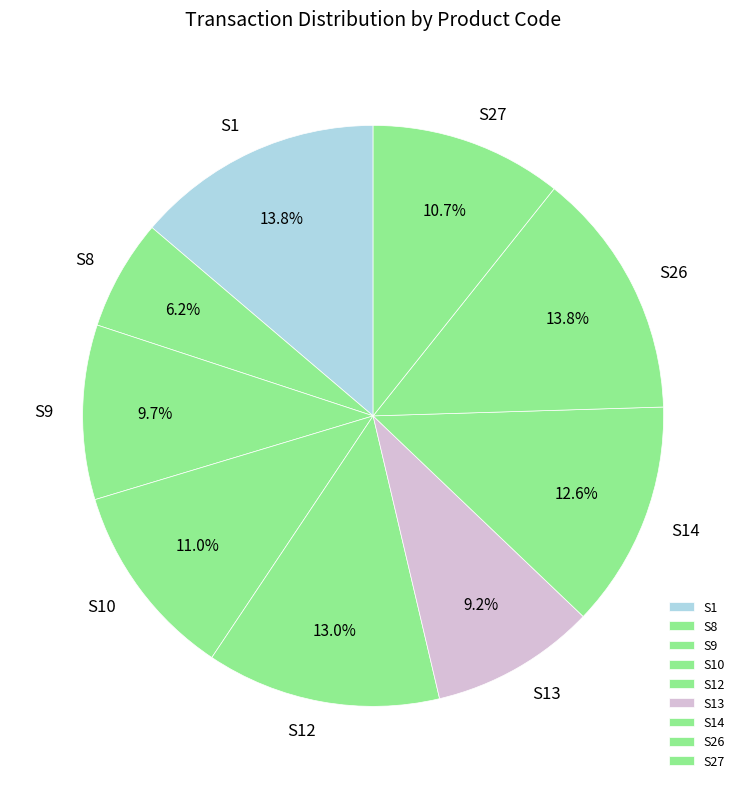

How many segments does this pie chart have?

9